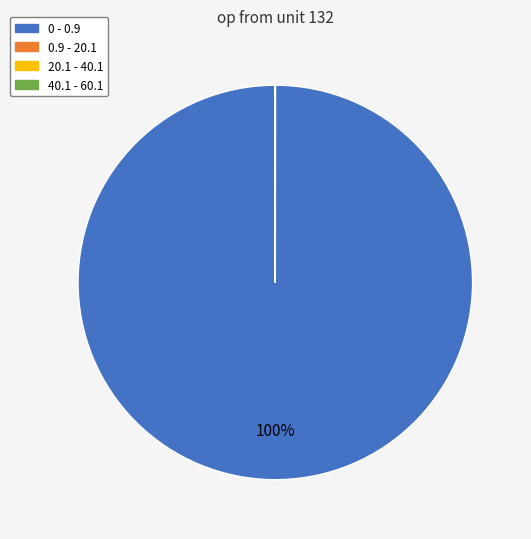

What is the largest slice in the pie chart?

0 - 0.9